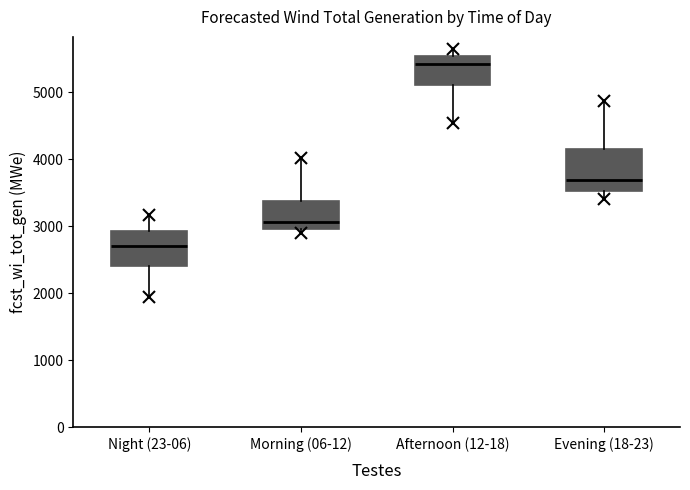

Where does the lower whisker of the box for Evening (18-23) end on the y-axis? The values are not printed on the chart, so give them approximately, as read against the axis.

3400